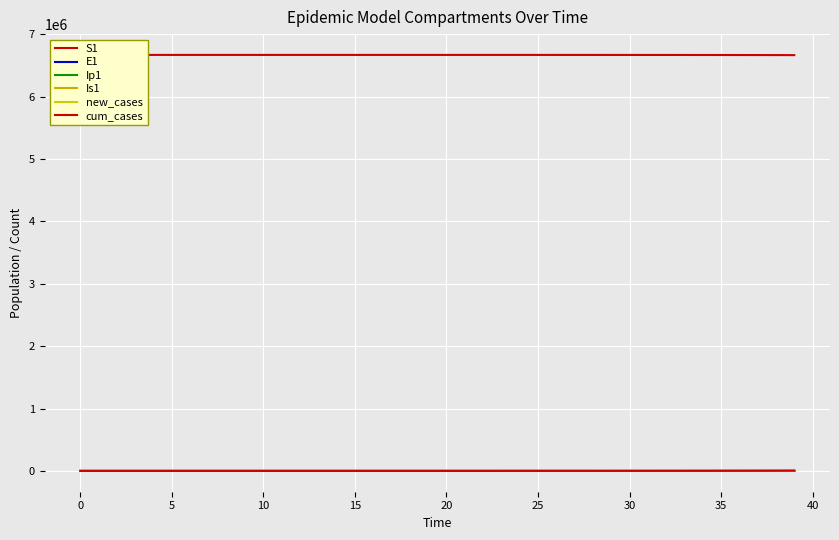

How many values in the E1 series exceed 27?

20